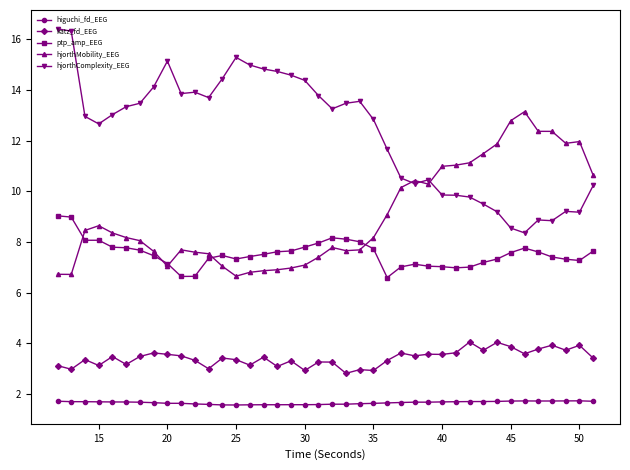

Rank the series by their maximum value, from lowest to highest.

higuchi_fd_EEG, katz_fd_EEG, ptp_amp_EEG, hjorthMobility_EEG, hjorthComplexity_EEG